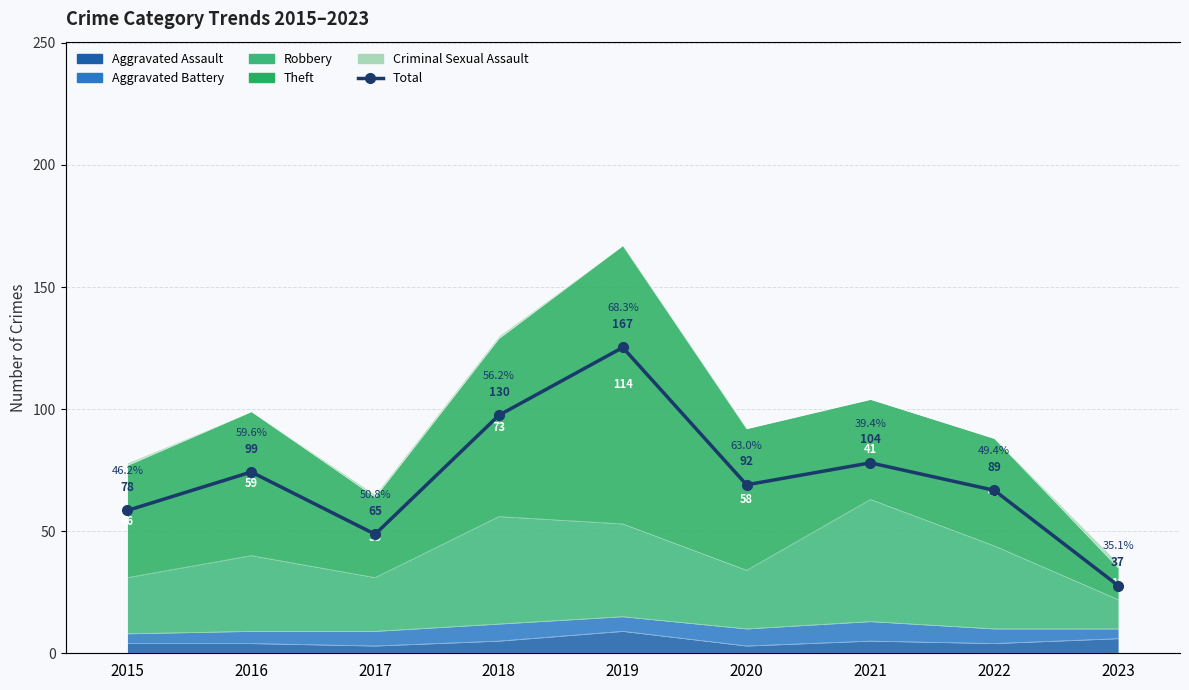

How many interior local peaks (higher than both neighbors) does the data have?

3